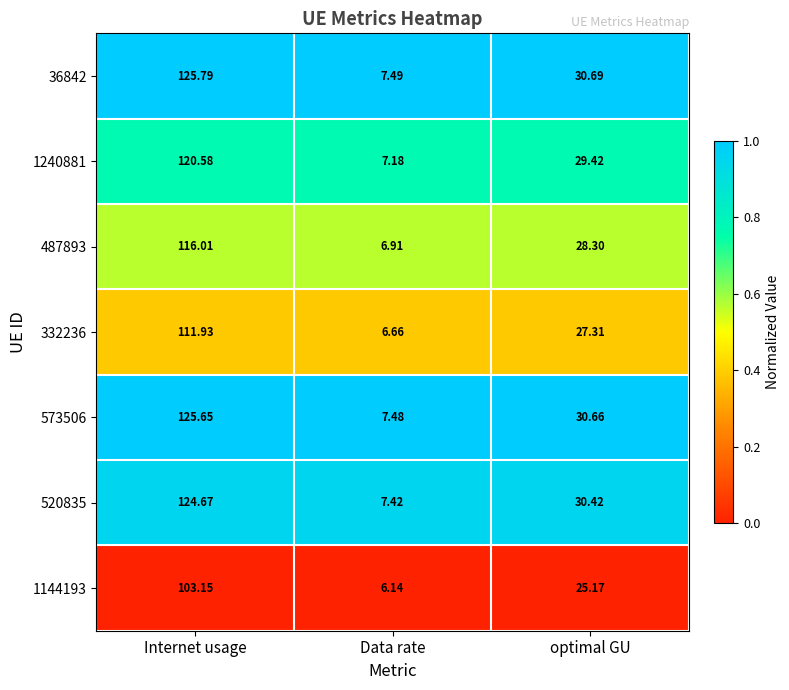

At which label is 36842 closest to 66?

optimal GU